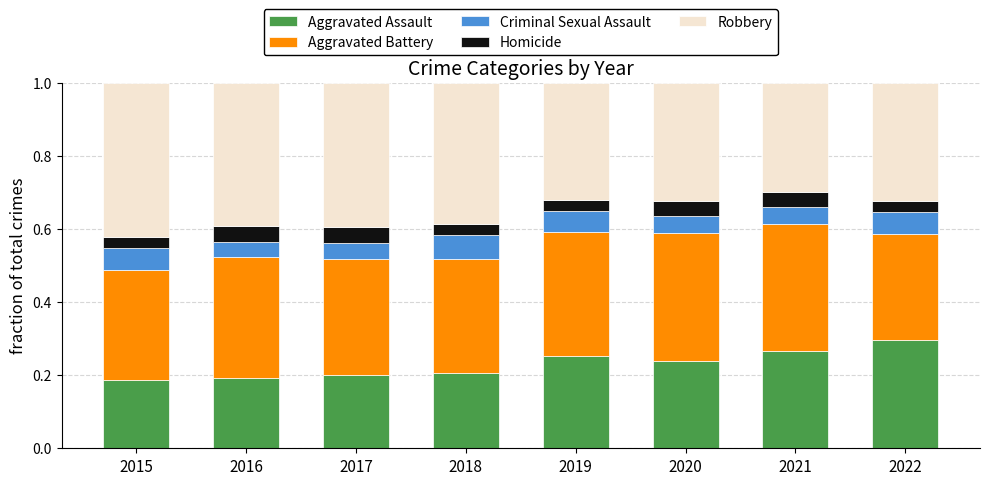

What is the total value across all series at 2022?

1.0